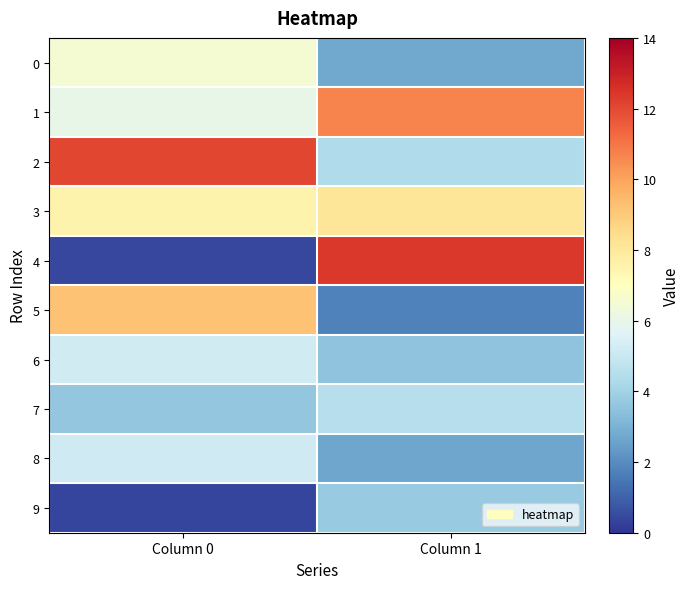

Between Column 0 and Column 1, which is larger?

Column 0